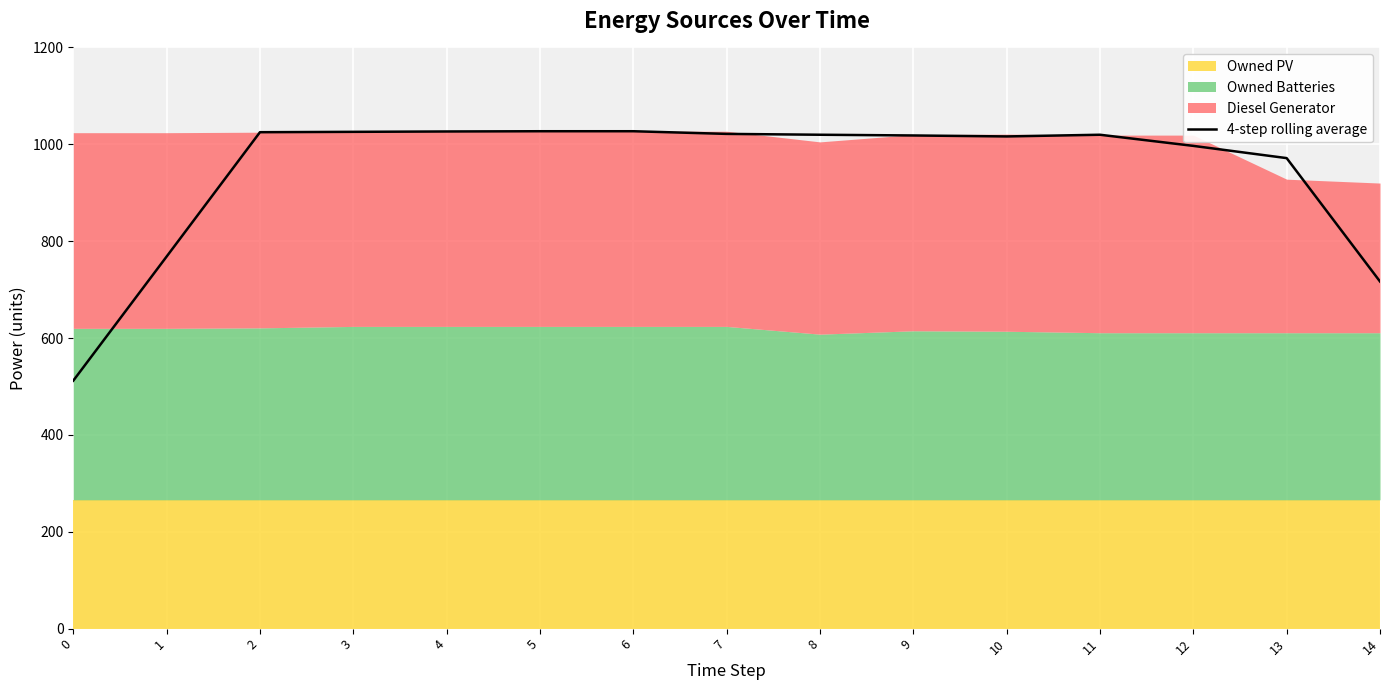

Reading left to right, list all the values displayed in this chart.

512.0	768.2	1025.0	1025.8	1026.5	1027.0	1027.0	1021.5	1019.8	1018.2	1016.2	1019.8	996.8	971.5	716.8